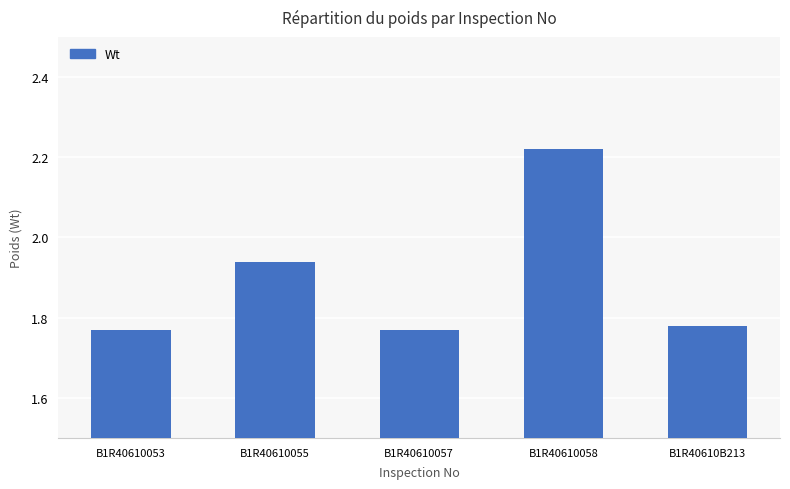

Which label corresponds to the largest value in the chart?

B1R40610058